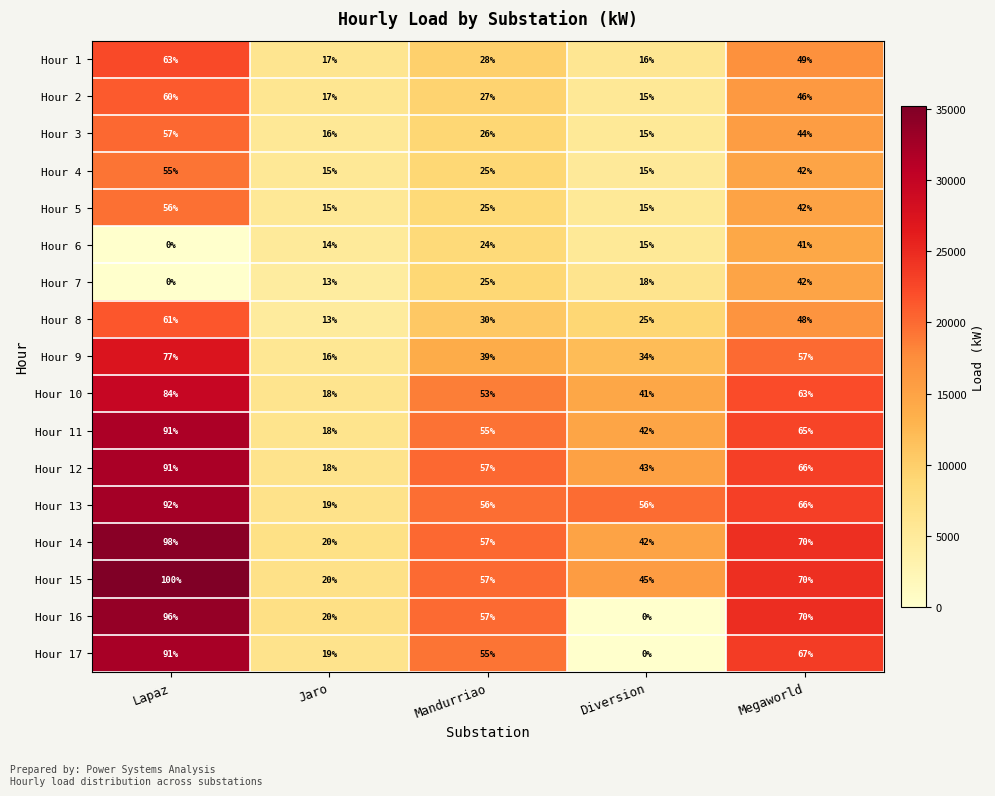

At which category is the sum across all series the highest?

Lapaz